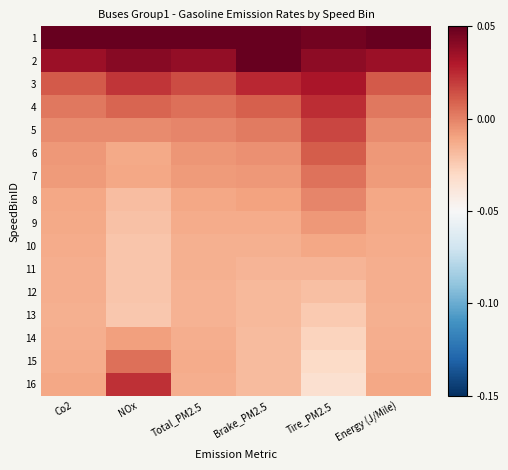

List the series in order of their peak value, lowest first.

13, 12, 11, 10, 14, 9, 8, 7, 15, 6, 5, 16, 4, 3, 1, 2